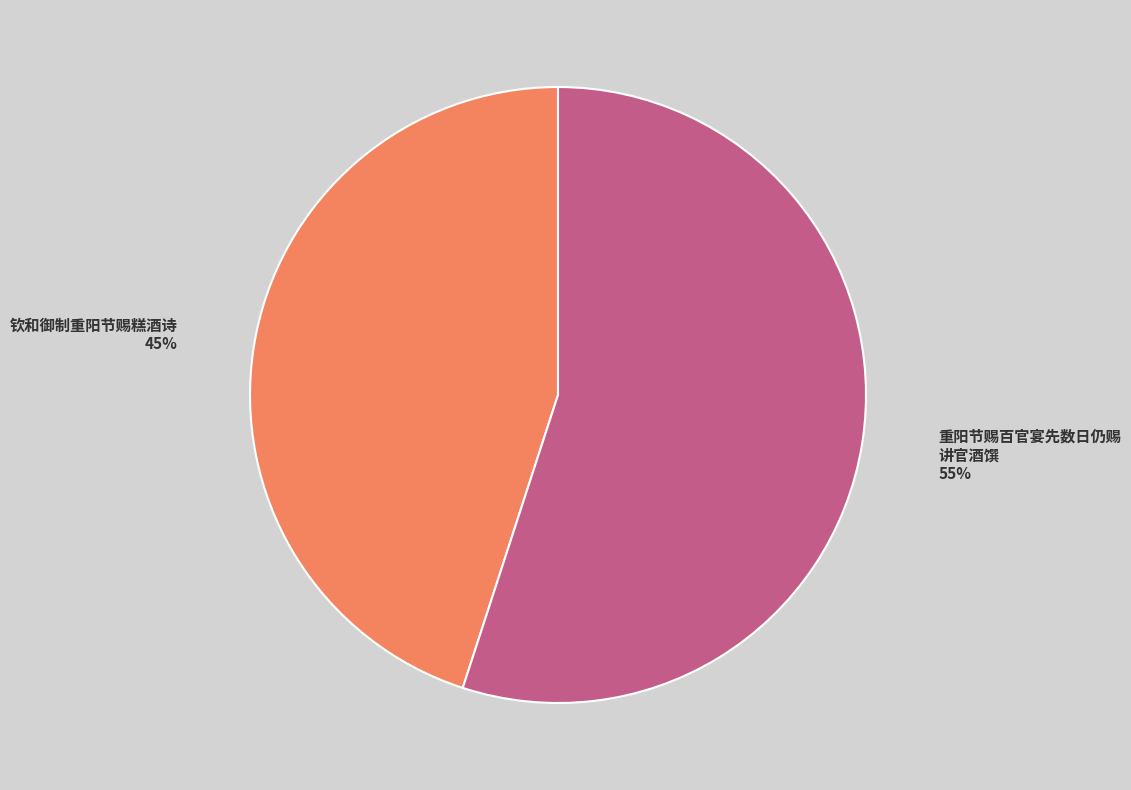

How many slices are in this pie chart?

2